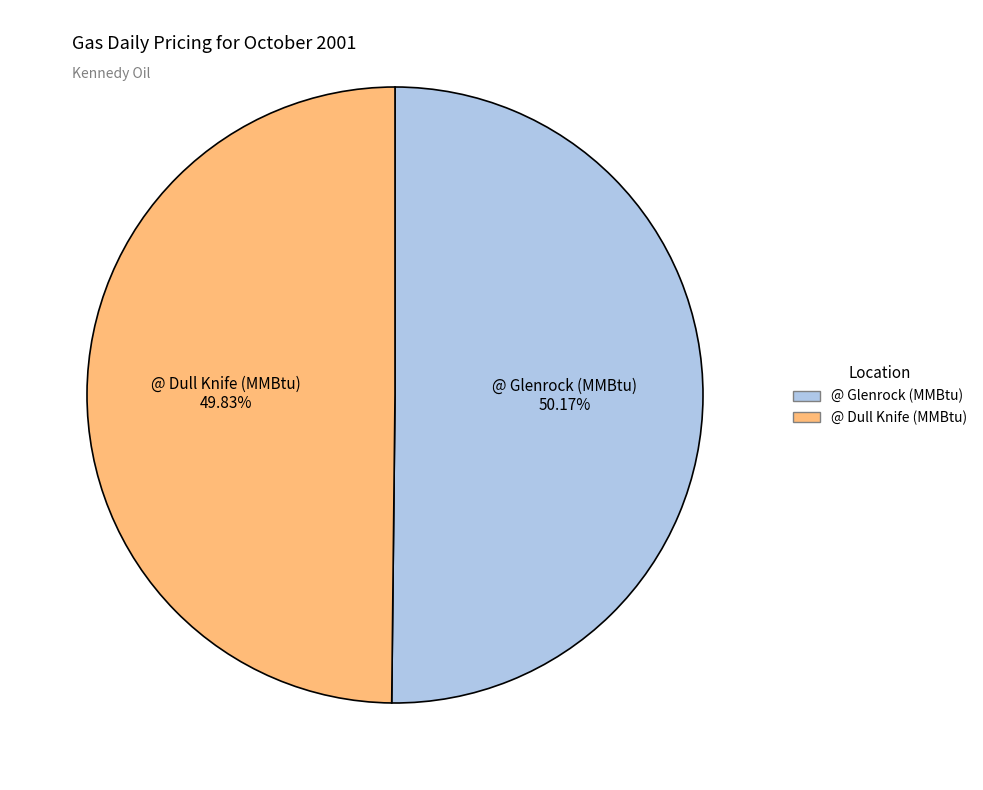

What percentage do @ Glenrock (MMBtu) and @ Dull Knife (MMBtu) together represent?

100.0%